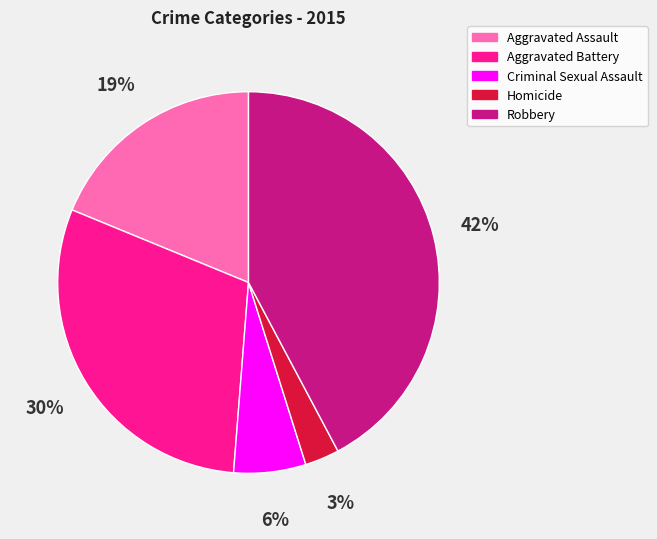

Is there a majority slice in this chart?

No